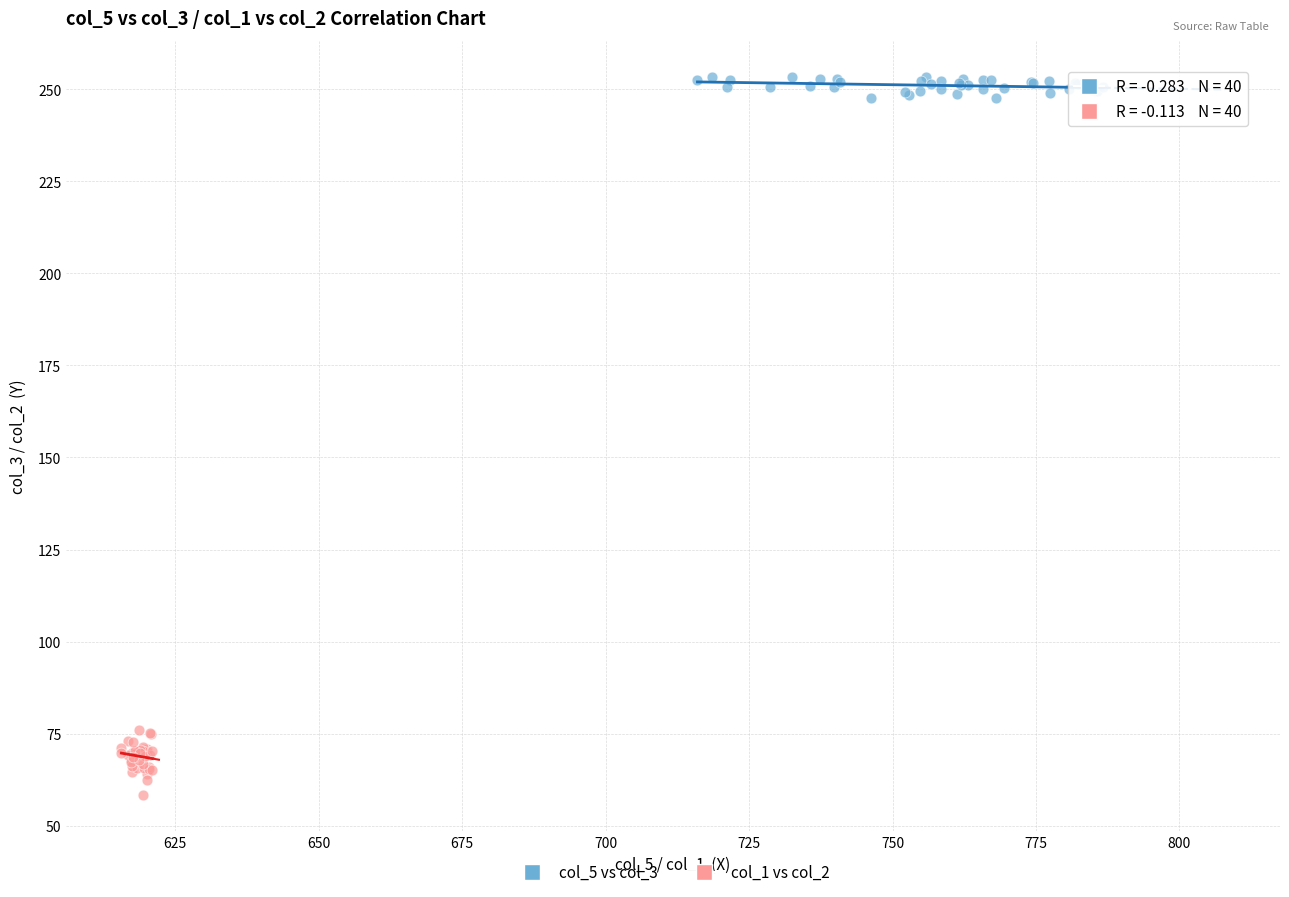

Which series contains the highest Y value?

col_5 vs col_3